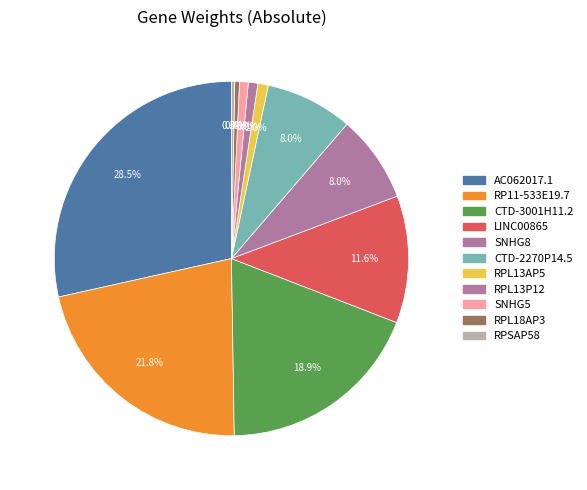

Which category has the smallest portion of the pie?

RPSAP58